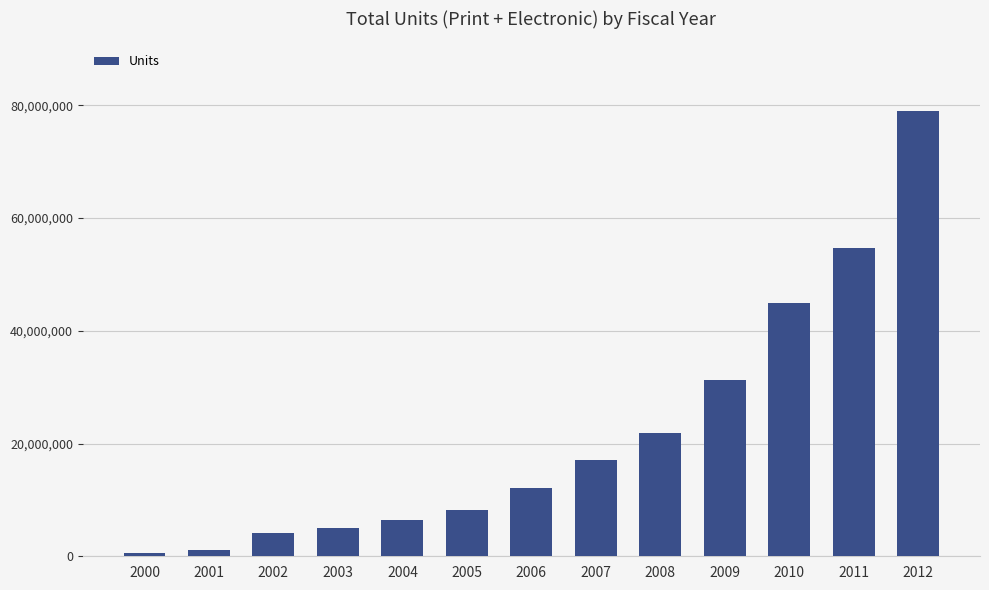

What is the difference between the second highest and second lowest values?

53639118